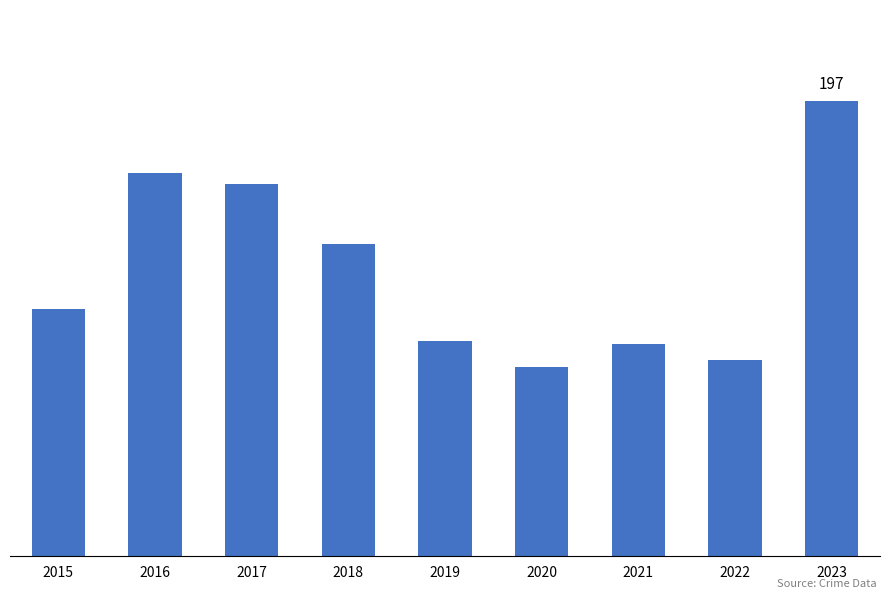

What is the sum of the values at 2022 and 2019?

178